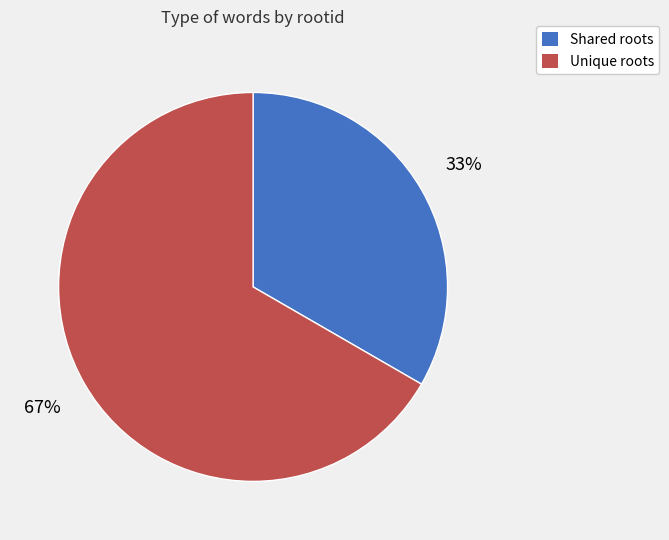

How many segments does this pie chart have?

2